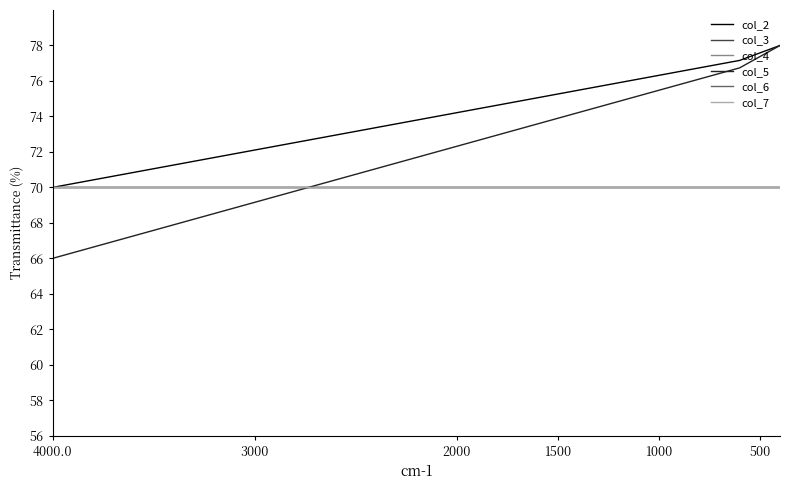

True or false: col_6 has a value of 14.5 at 1500.

False